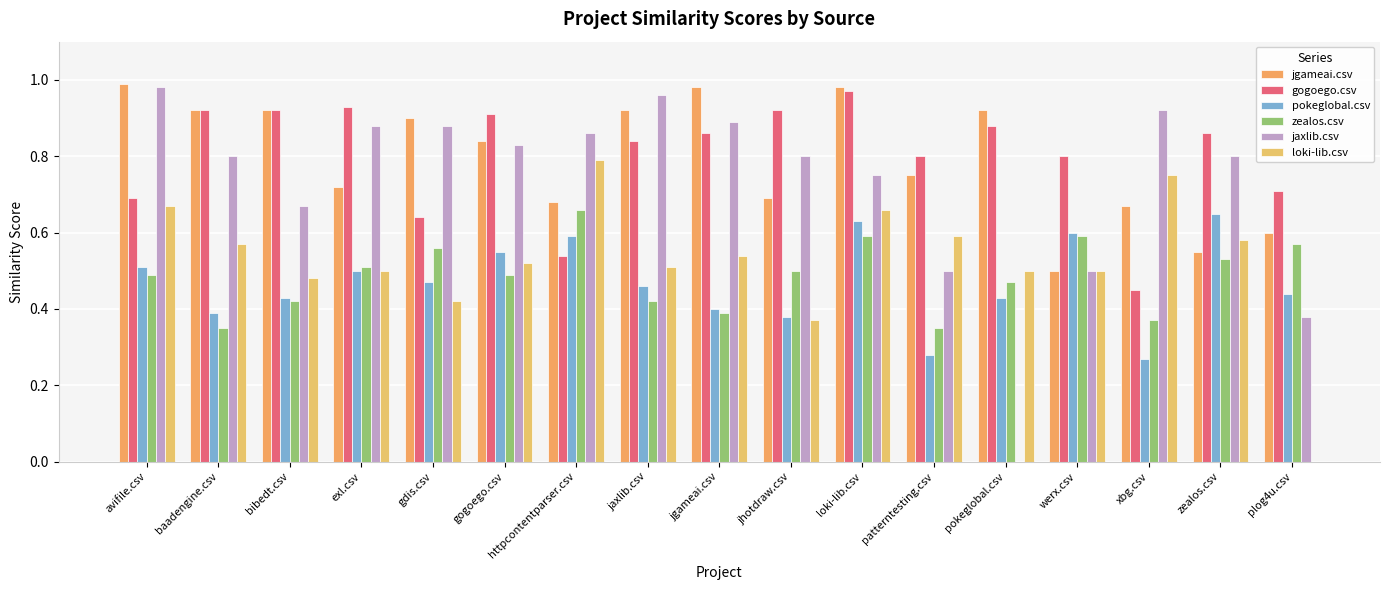

At which label is zealos.csv closest to 0?

baadengine.csv